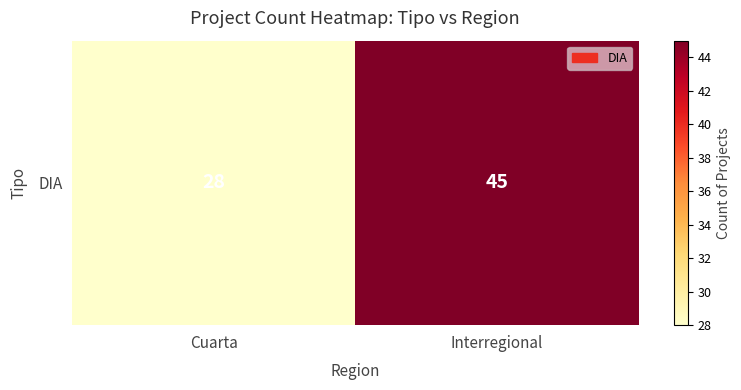

What is the difference between the values at Cuarta and Interregional?

17